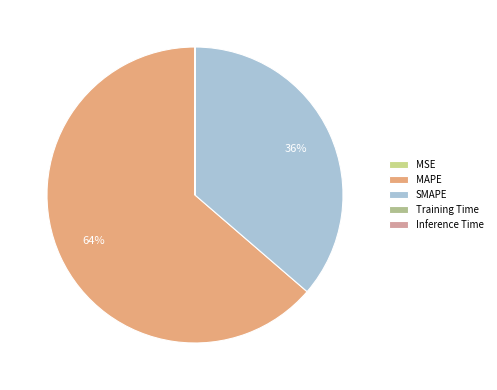

Do Inference Time and MSE together represent more than half of the pie?

No